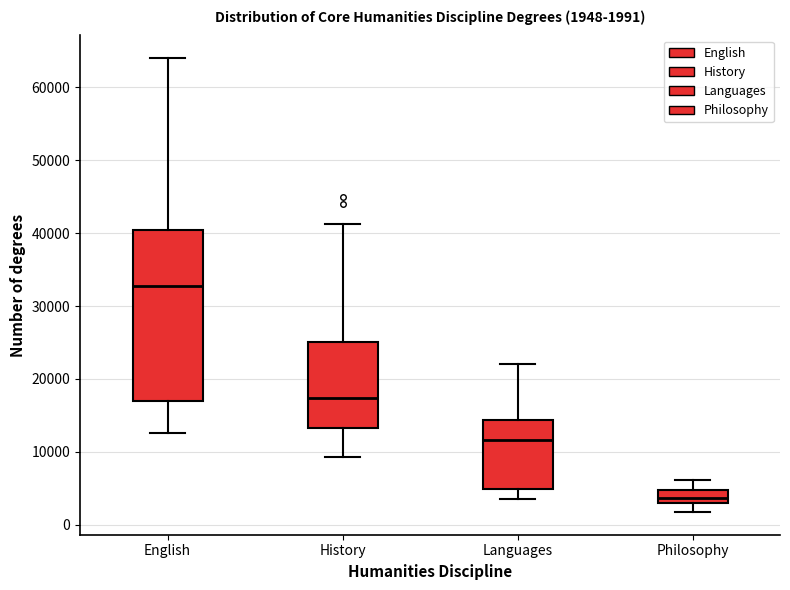

Which box has the lowest median line?

Philosophy